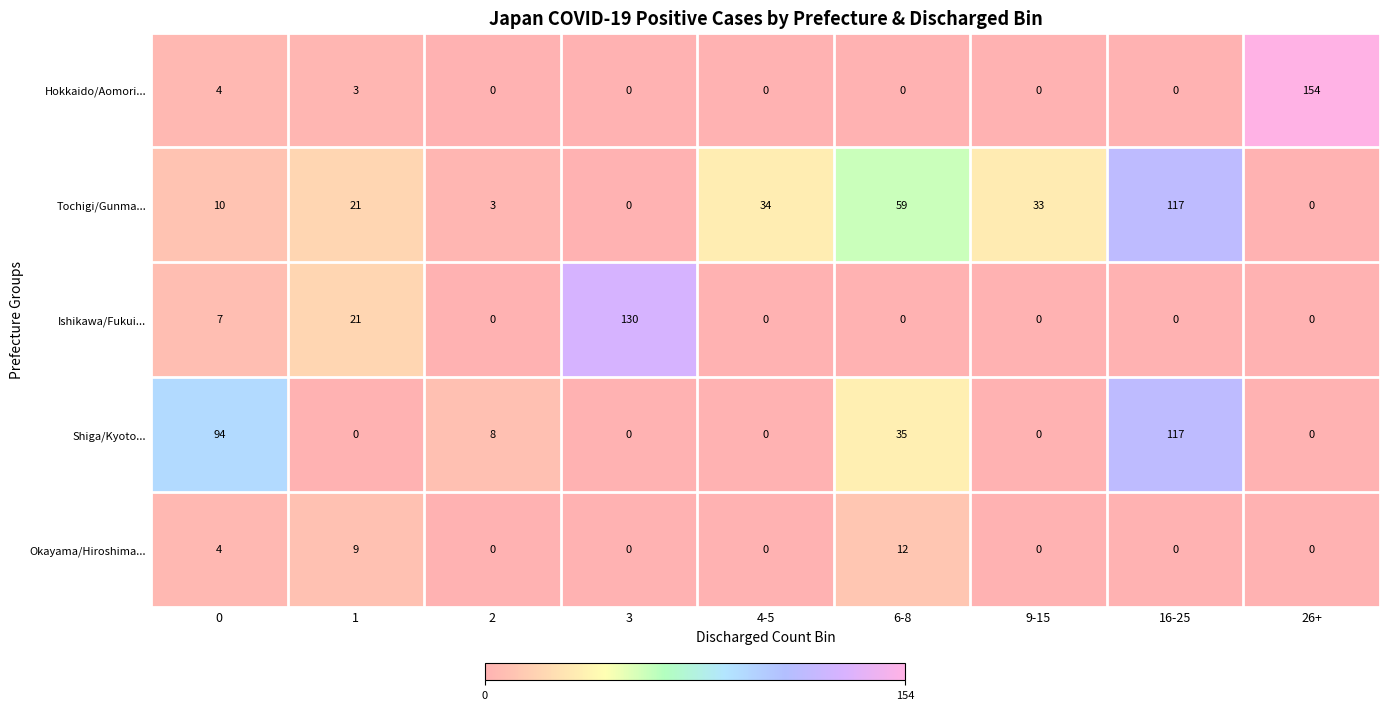

How many positive values does the Okayama/Hiroshima... series have?

3